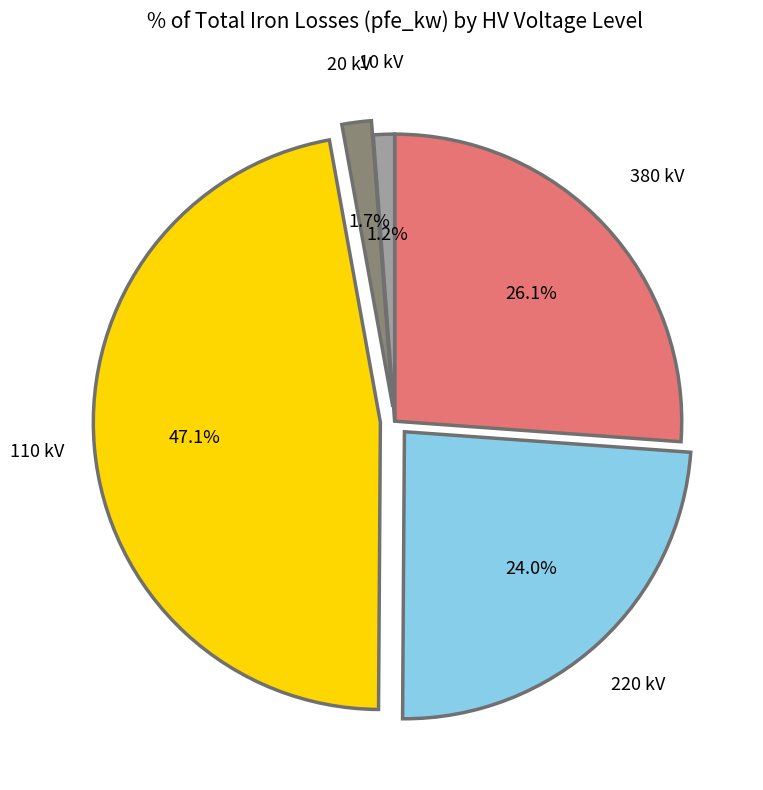

What is the smallest slice in the pie chart?

10